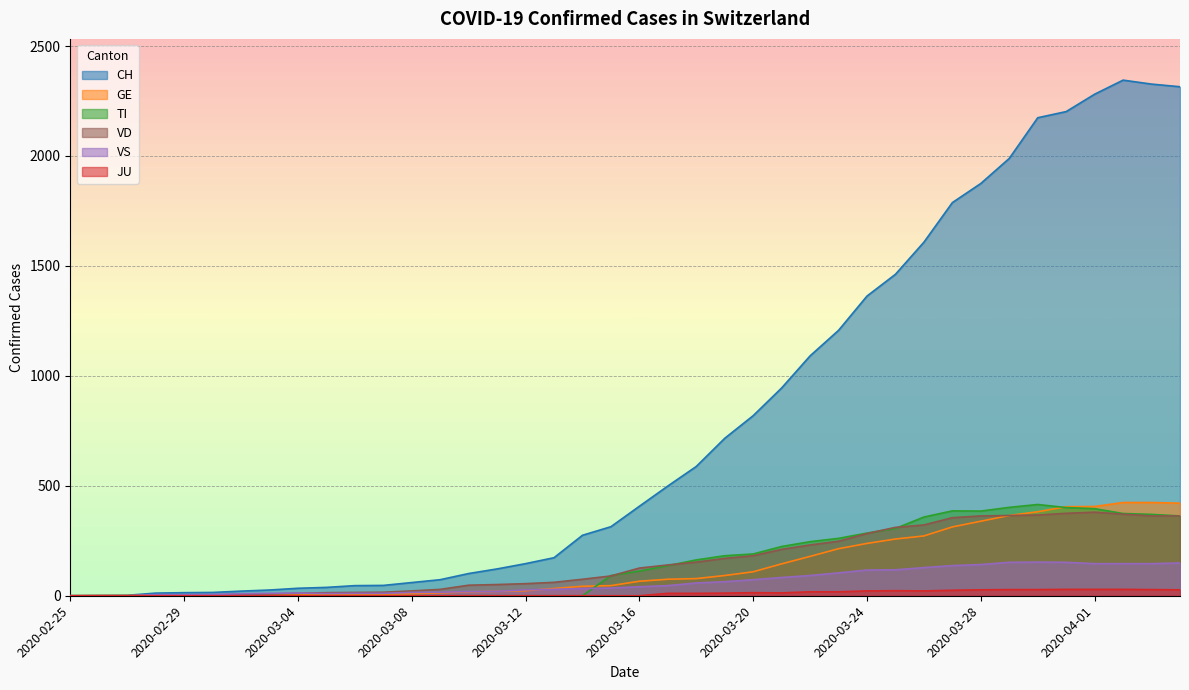

True or false: VS and CH cross at least once.

False